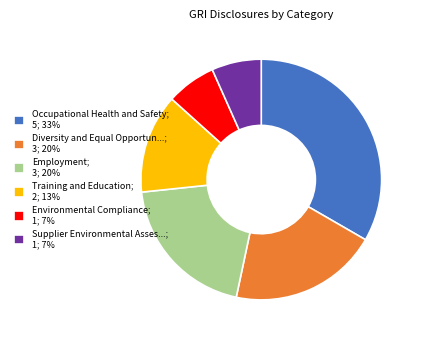

The Employment; 3; 20% slice represents 11% of the pie. True or false?

False